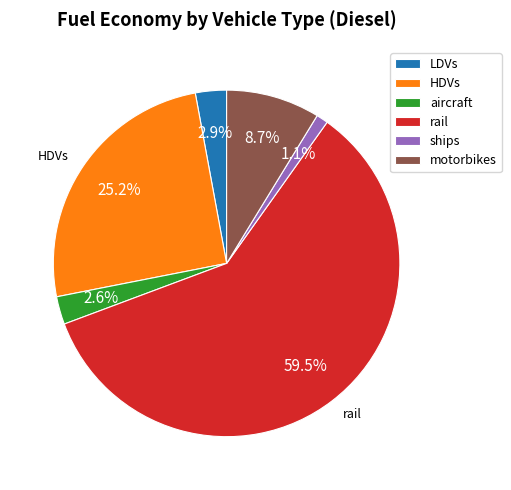

What is the largest slice in the pie chart?

rail